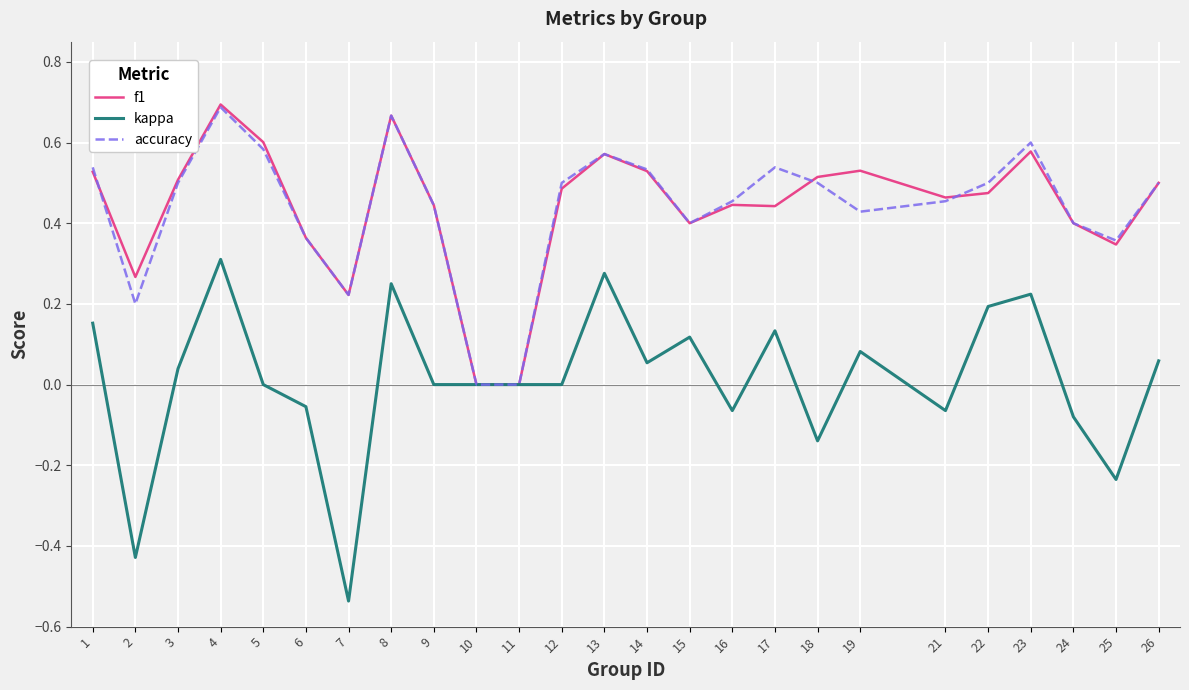

Which label corresponds to the smallest value in the chart?

7